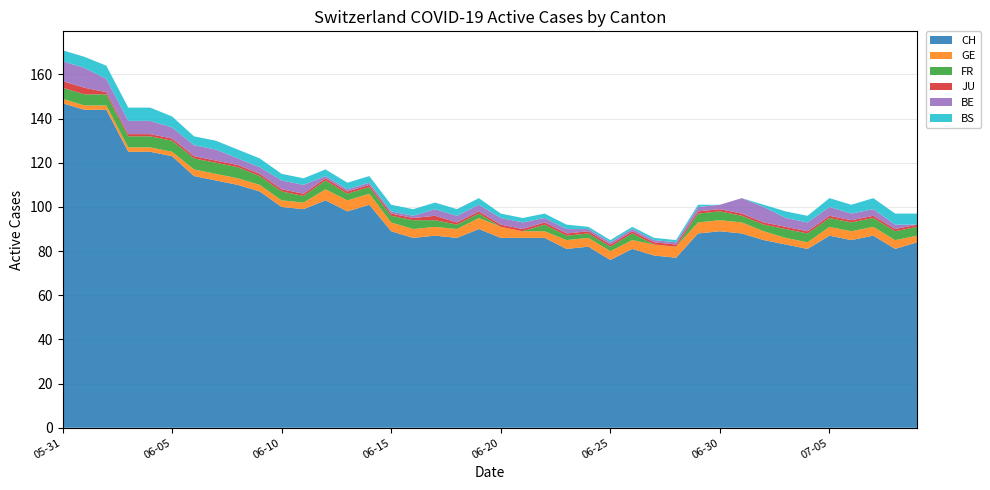

Reading right to left, what are all the values shown in this chart?

CH: 84	81	87	85	87	81	83	85	88	89	88	77	78	81	76	82	81	86	86	86	90	86	87	86	89	101	98	103	99	100	107	110	112	114	123	125	125	144	144	147
GE: 3	4	4	4	4	3	3	4	5	5	5	5	5	4	4	4	4	3	3	5	5	4	4	4	4	5	5	5	3	3	3	3	3	3	2	2	2	2	2	2
FR: 4	4	4	4	4	4	4	3	3	4	4	0	0	3	2	2	2	3	0	0	2	2	3	4	3	3	3	4	3	4	4	5	5	5	5	5	5	5	5	5
JU: 1	1	1	1	1	1	1	1	1	1	1	1	1	1	1	1	1	1	1	1	1	1	2	1	1	1	1	1	1	1	1	1	1	1	1	1	1	1	3	3
BE: 0	2	3	3	4	4	4	7	7	2	2	1	1	1	1	1	2	2	3	3	3	3	3	1	1	1	1	1	4	4	3	3	5	5	5	6	6	6	9	9
BS: 5	5	5	4	4	3	3	1	0	0	1	1	1	1	1	1	2	2	2	2	3	3	3	3	3	3	3	3	3	3	4	4	4	4	5	6	6	6	5	5